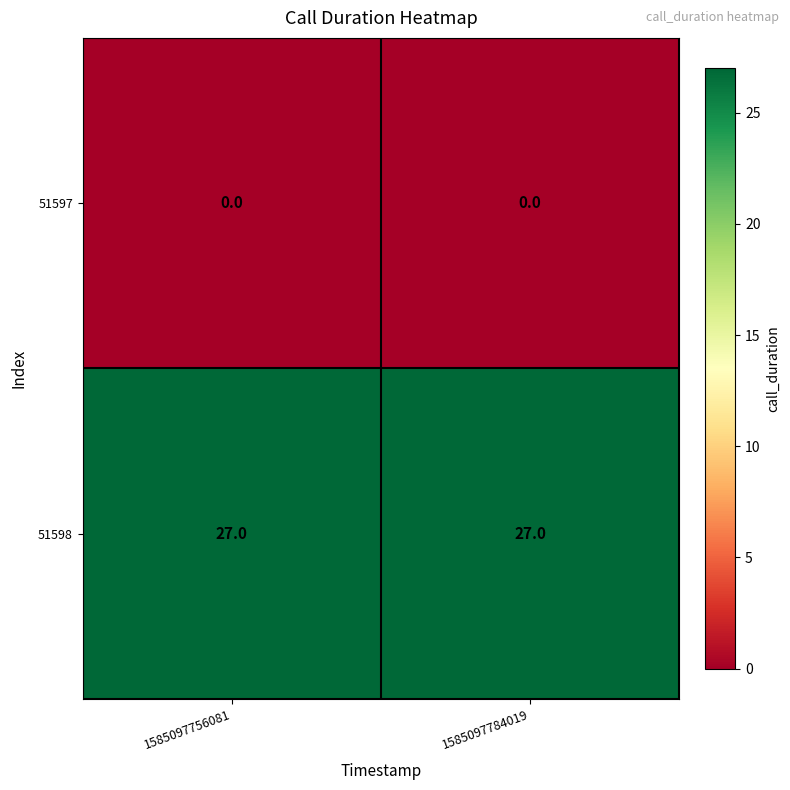

Is it true that 51597 equals 0 at 1585097784019?

True